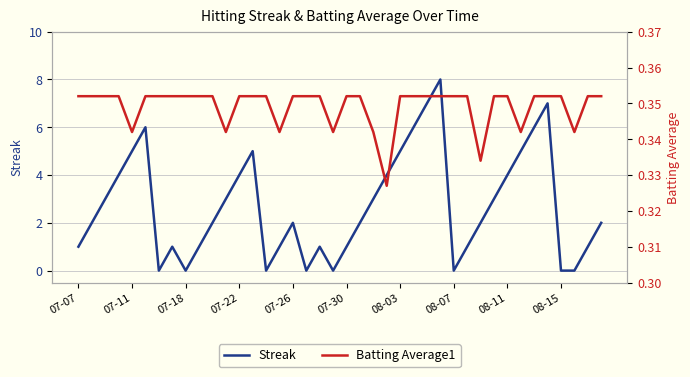

How many lines are shown in the chart?

2